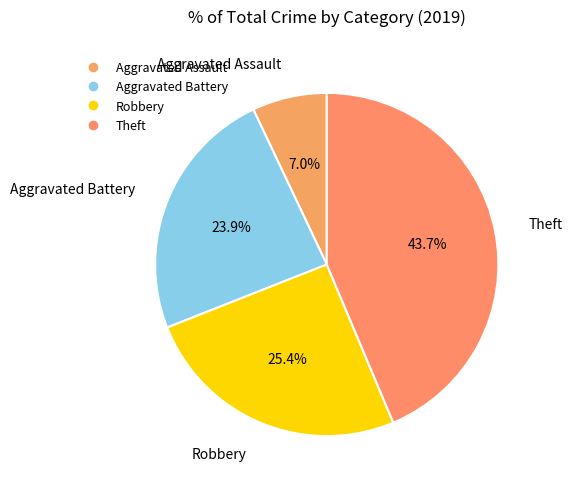

True or false: Aggravated Battery accounts for 24% of the total.

True